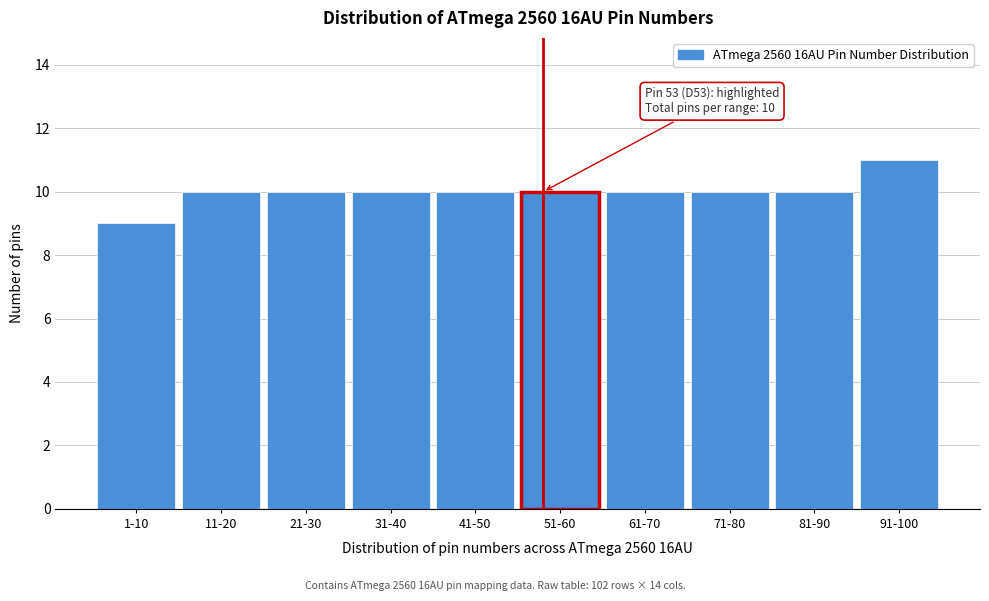

Reading right to left, transcribe all the data shown in this chart.

11	10	10	10	10	10	10	10	10	9